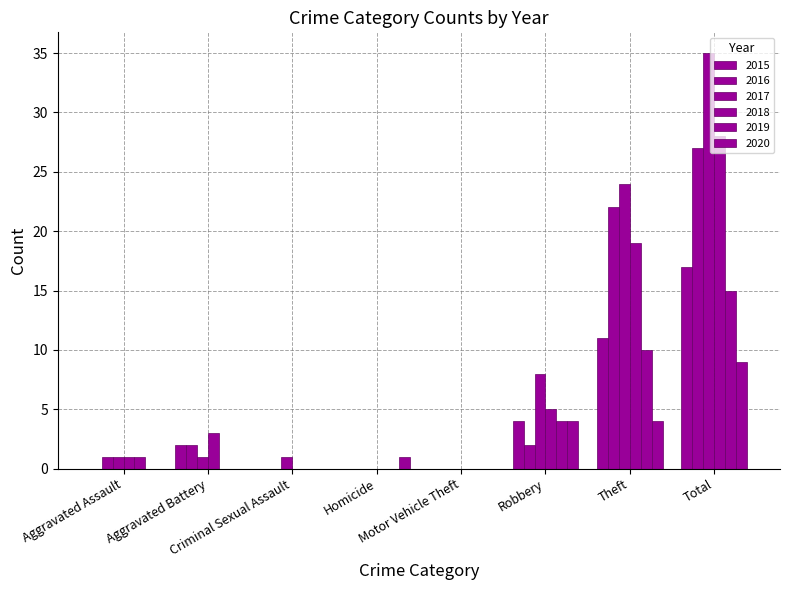

What is the sum of the 2017 values at Robbery and Theft?

32